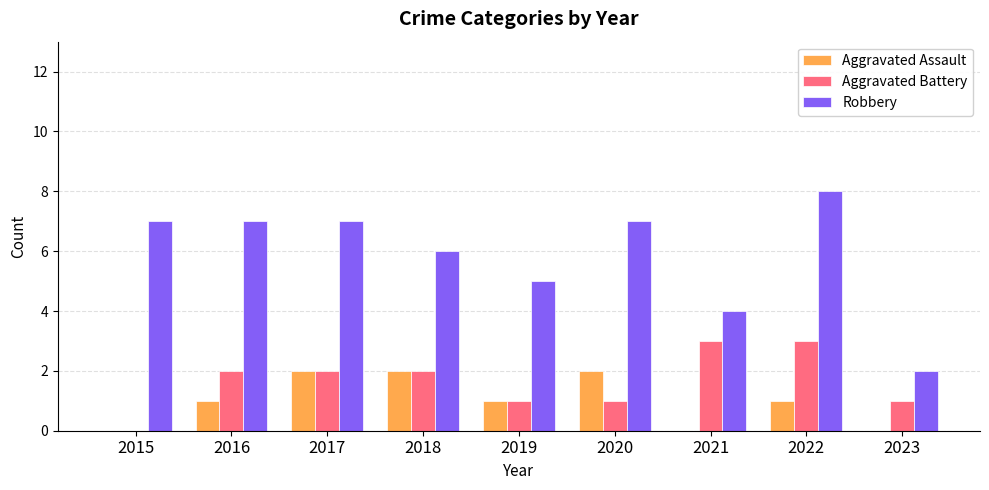

Between 2022 and 2023, which series saw the biggest shift?

Robbery